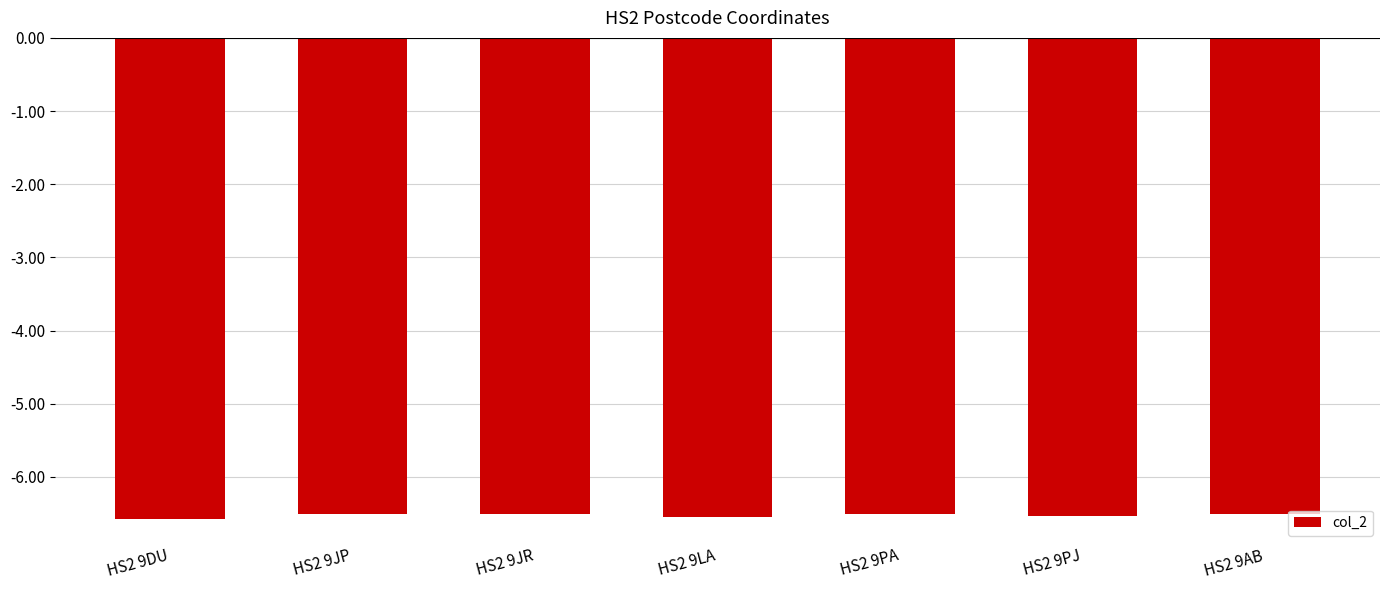

Is it true that the value at HS2 9LA is -6.6?

True